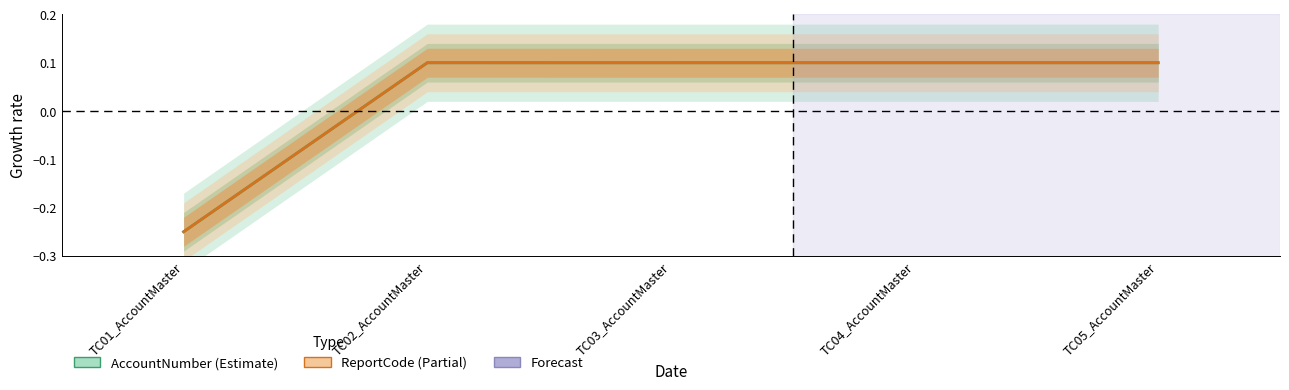

How many categories are shown in the chart?

5